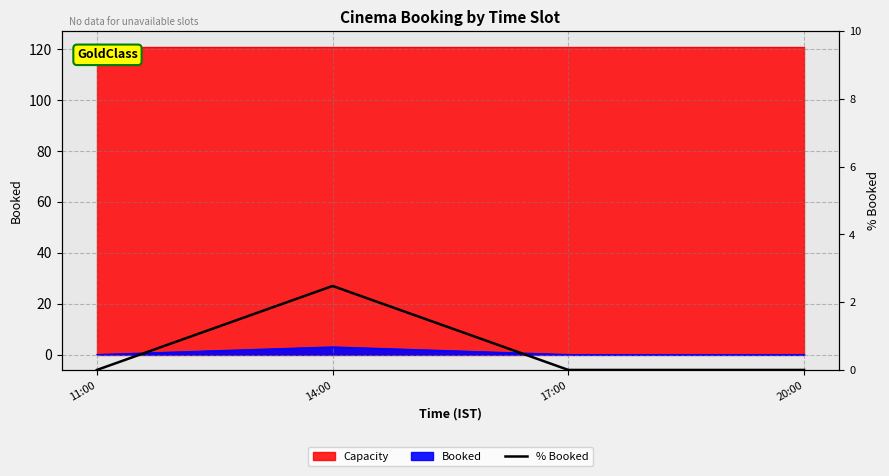

Is it true that the value at 20:00 is 0.0?

True